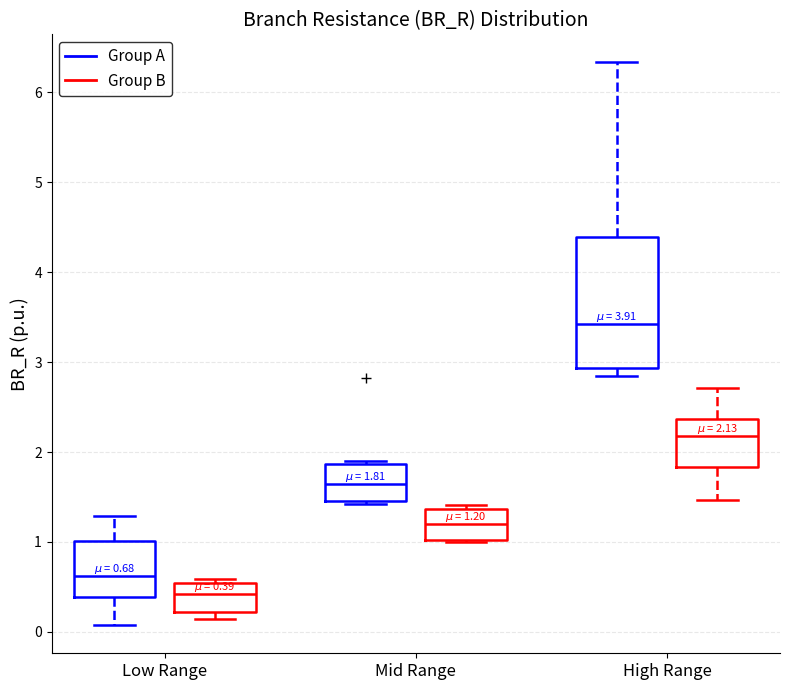

Comparing the boxes themselves (not the whiskers), which one is the tallest?

High Range (Group A)